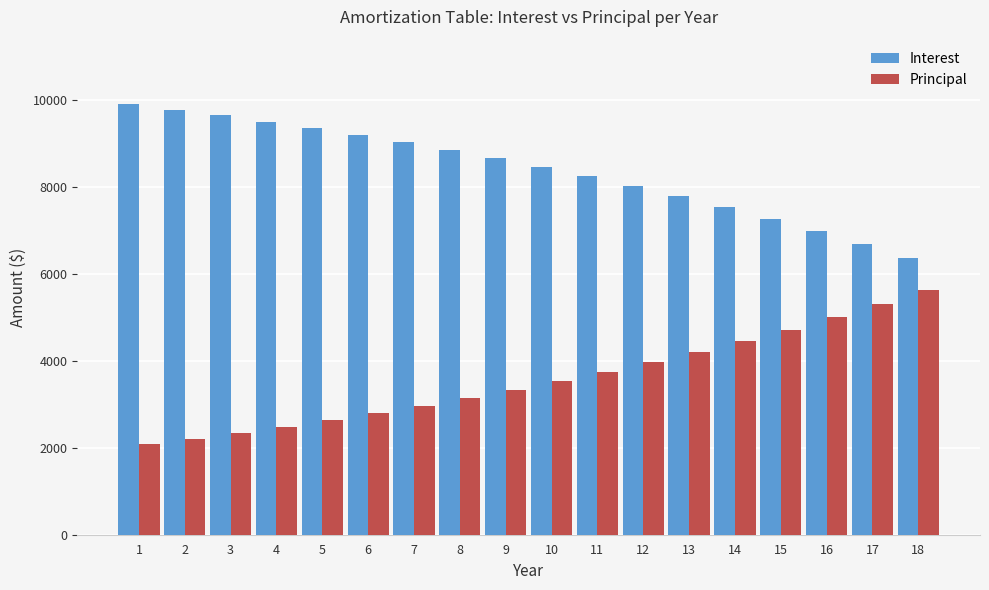

What is the sum of the Principal values at 12 and 17?

9273.8